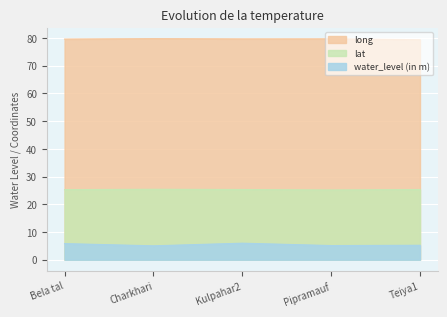

What is the average value of the long series?

79.6